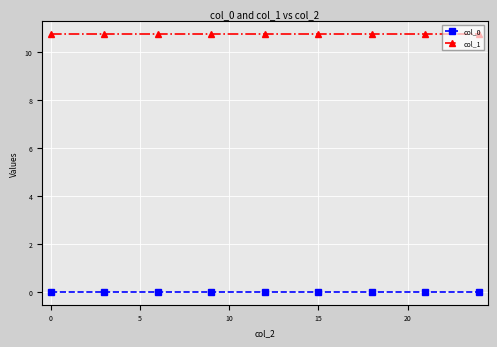

True or false: col_0 and col_1 intersect in this chart.

False